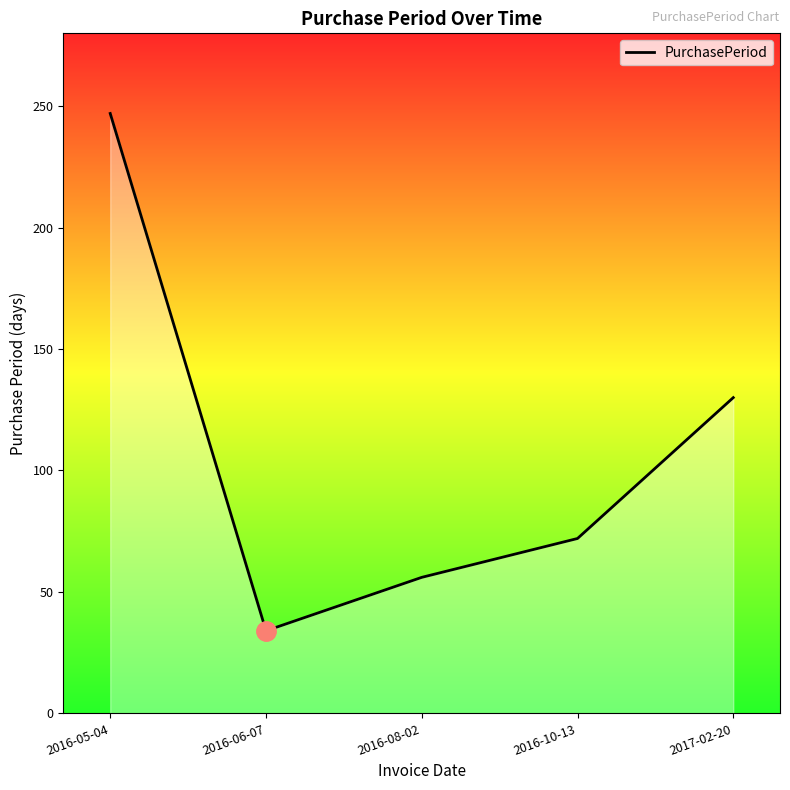

What is the approximate value at 2016-10-13?

72